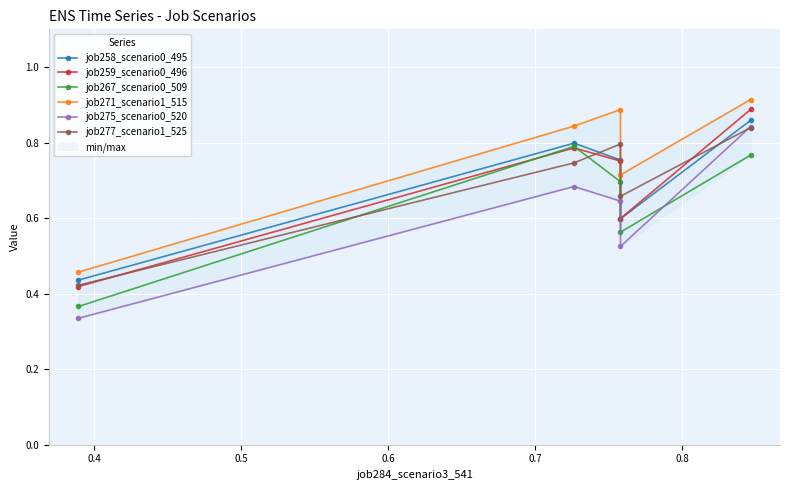

Where is the first local minimum for job259_scenario0_496?

0.6